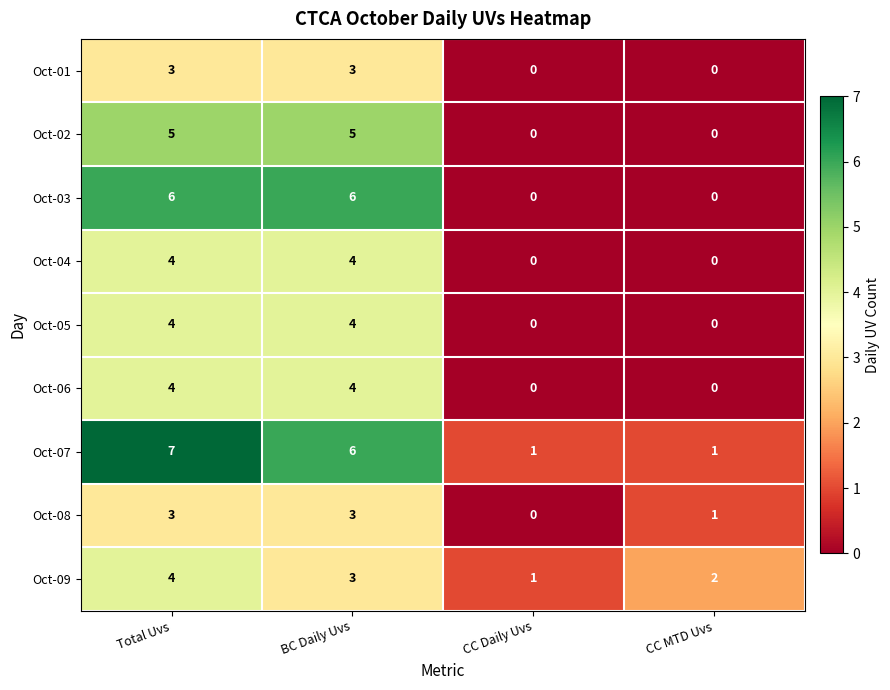

The value of Oct-01 at BC Daily Uvs is 1. True or false?

False